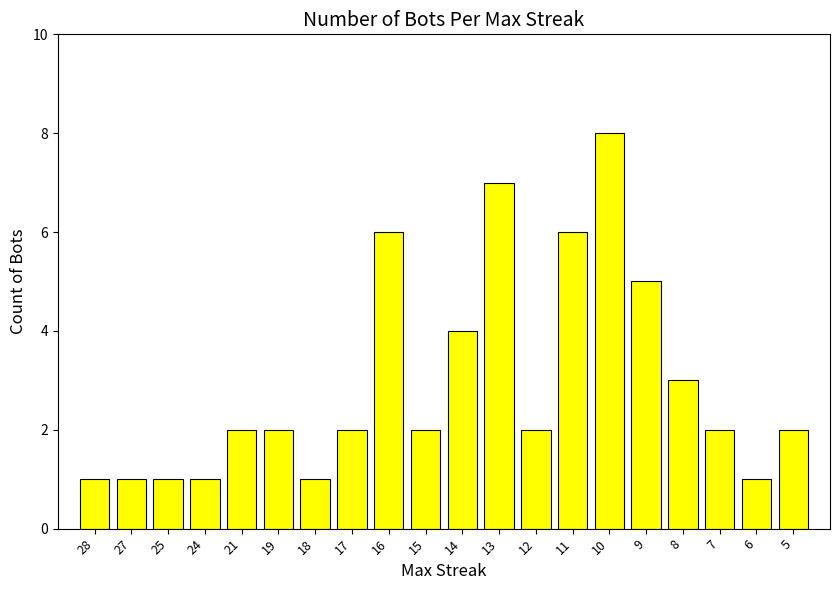

What is the value of the 16th bar from the left?

5